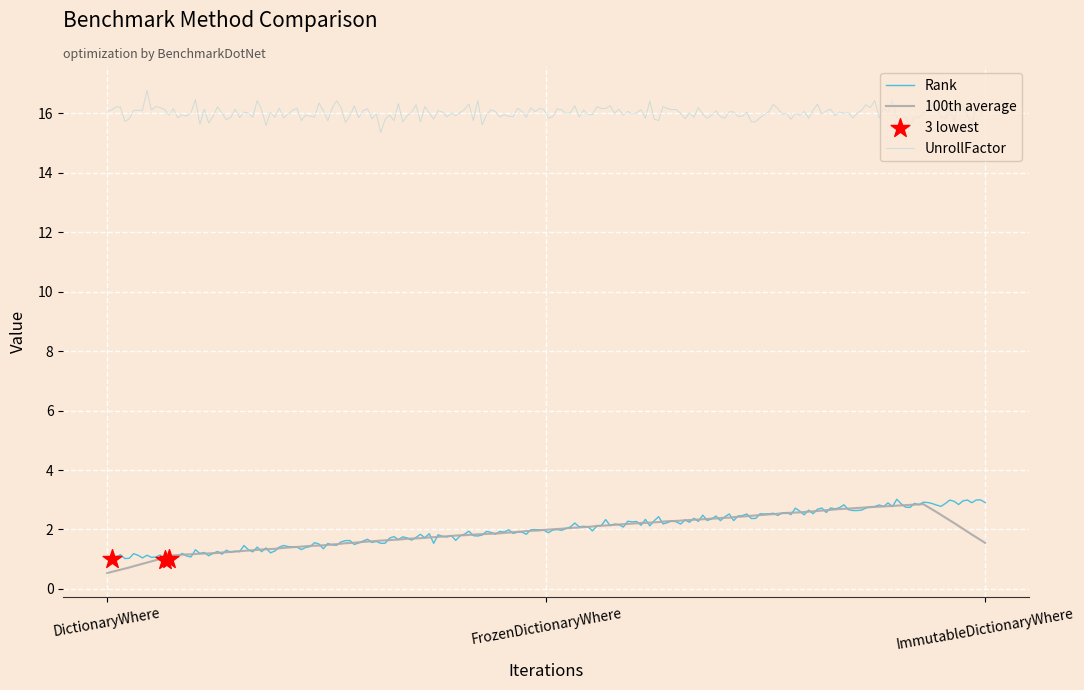

Does the chart have visible grid lines?

Yes